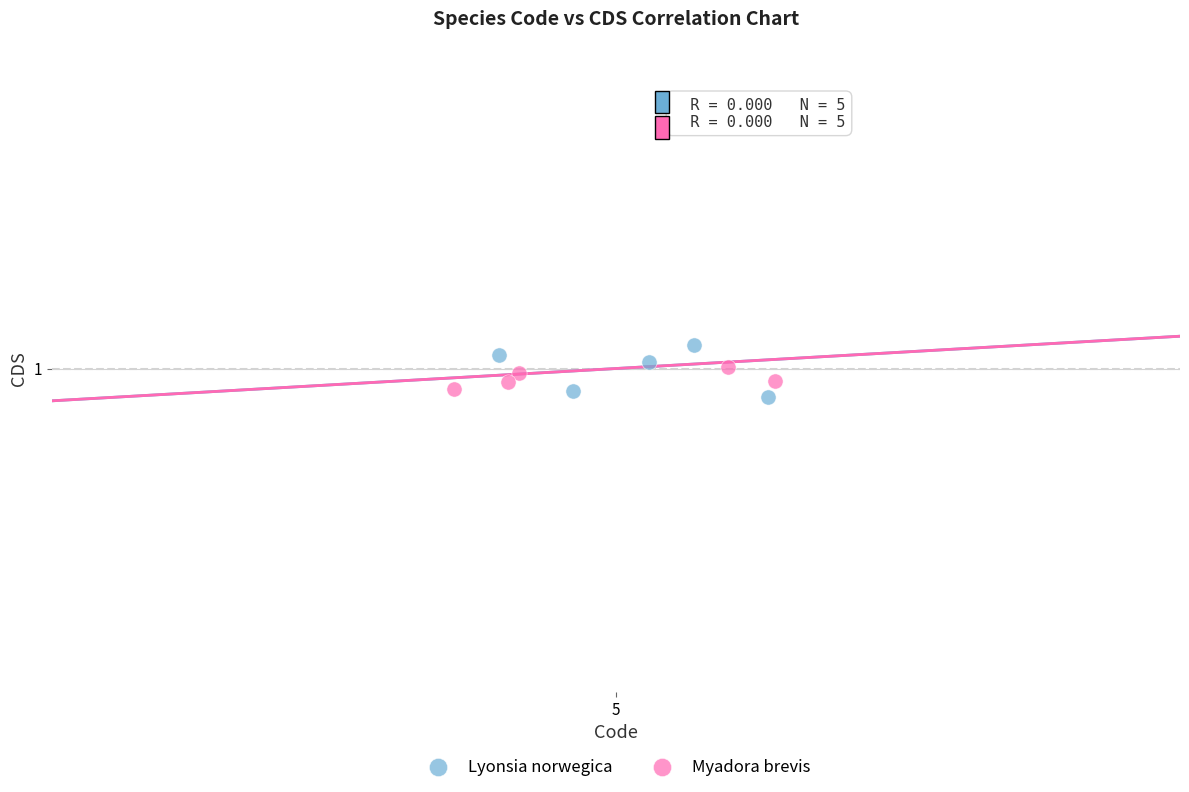

Which series contains the highest Y value?

Lyonsia norwegica